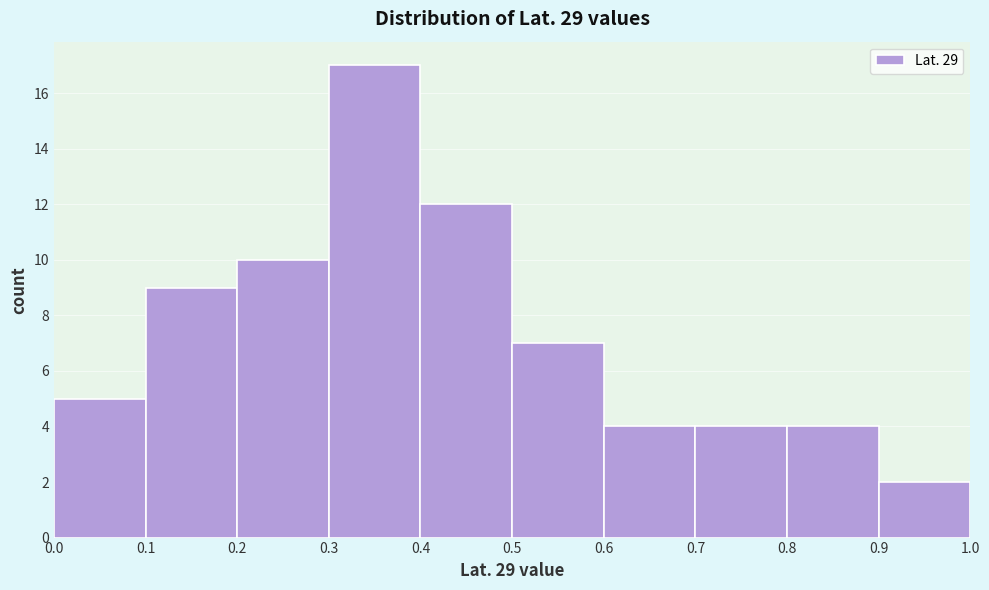

Reading left to right, list every bar in this chart as the range it spans on the x-axis followed by its height. The values are not printed on the chart, so give them approximately, as read against the axis.

0.0 to 0.1: 5
0.1 to 0.2: 9
0.2 to 0.3: 10
0.3 to 0.4: 17
0.4 to 0.5: 12
0.5 to 0.6: 7
0.6 to 0.7: 4
0.7 to 0.8: 4
0.8 to 0.9: 4
0.9 to 1.0: 2